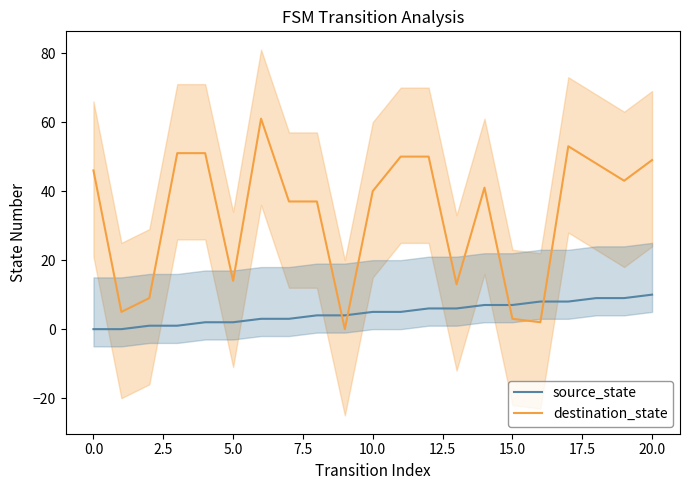

The value of source_state at 20.0 is 4. True or false?

False